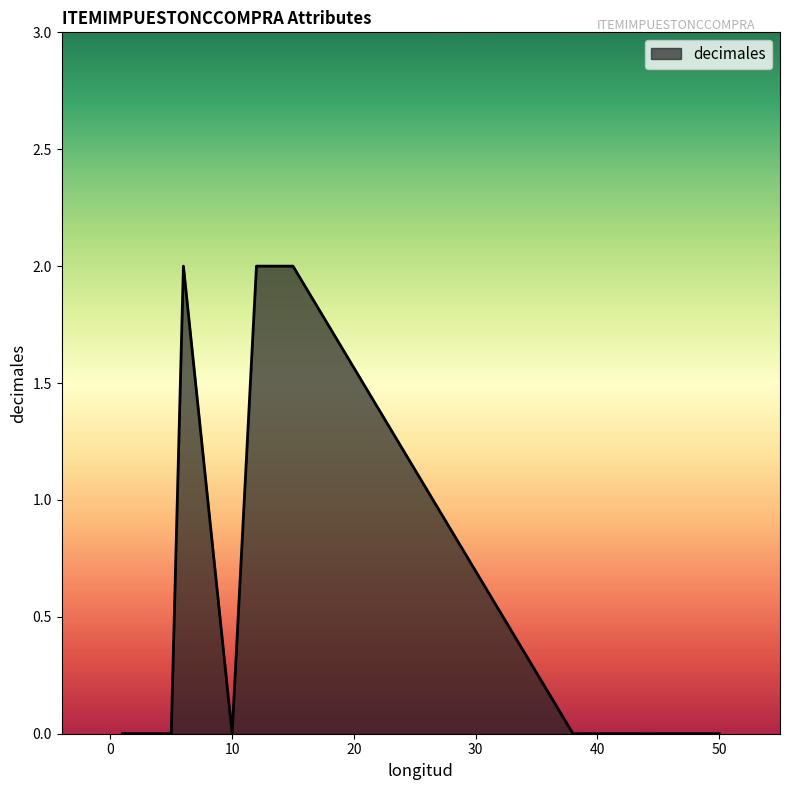

The chart shows a value of 1 at 12. True or false?

False